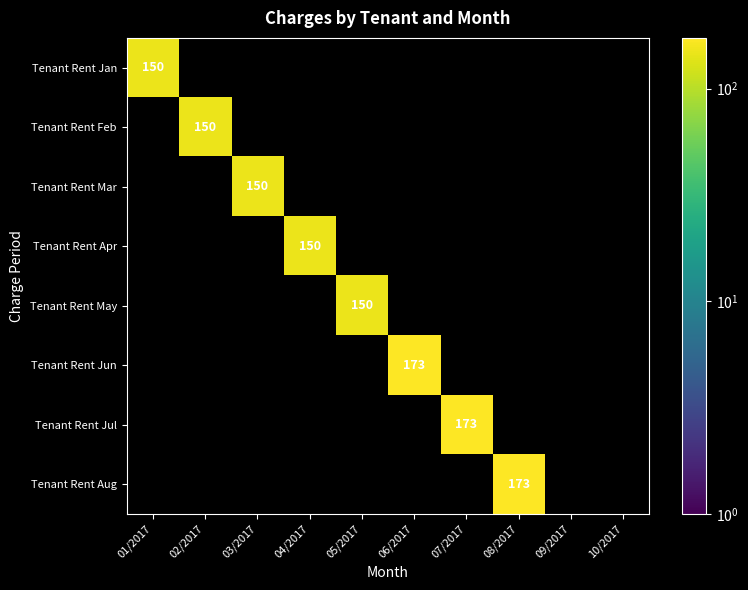

True or false: Tenant Rent Jan has a value of 241 at 01/2017.

False